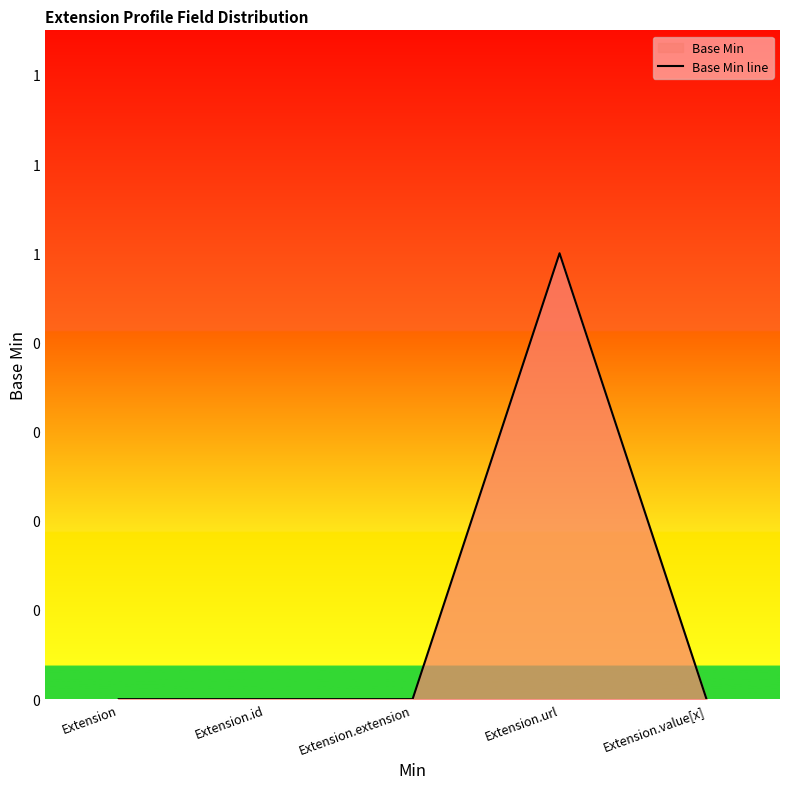

List the labels in order of value, largest first.

Extension.url, Extension, Extension.id, Extension.extension, Extension.value[x]